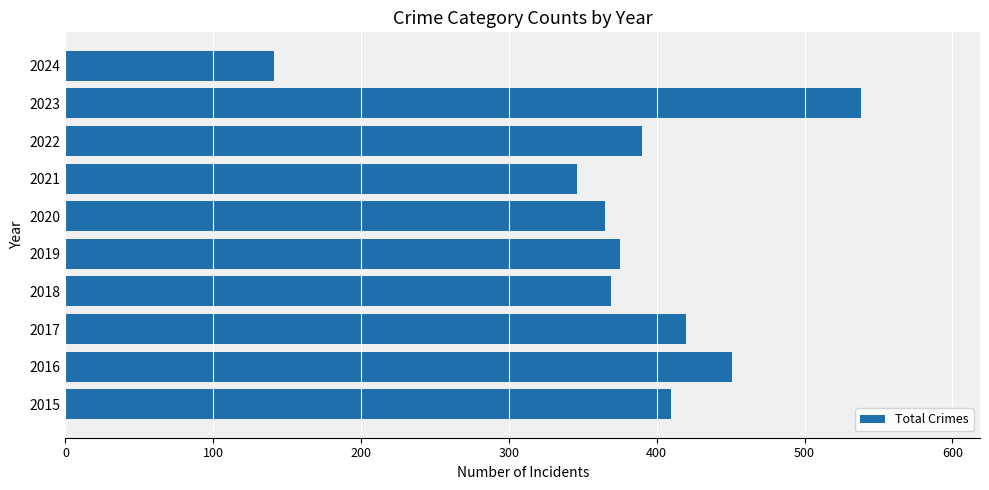

What is the maximum value shown in the chart?

538